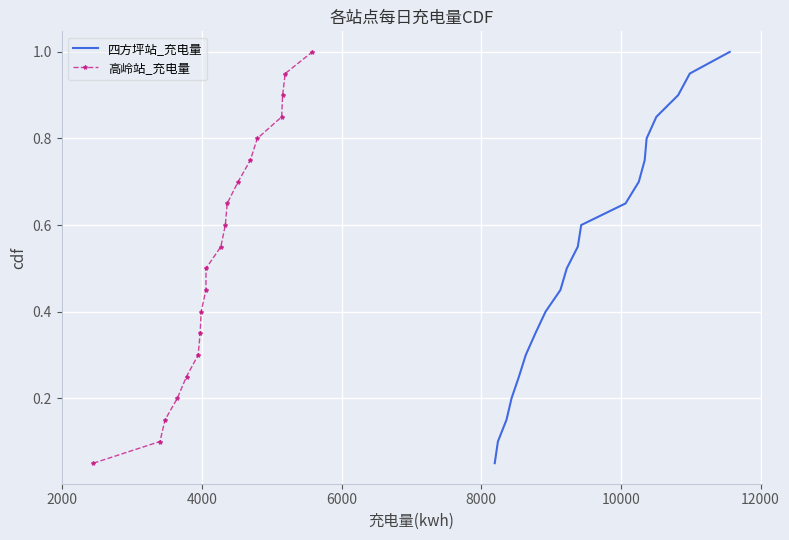

True or false: 高岭站_充电量 has a value of 0.2 at 16.

False